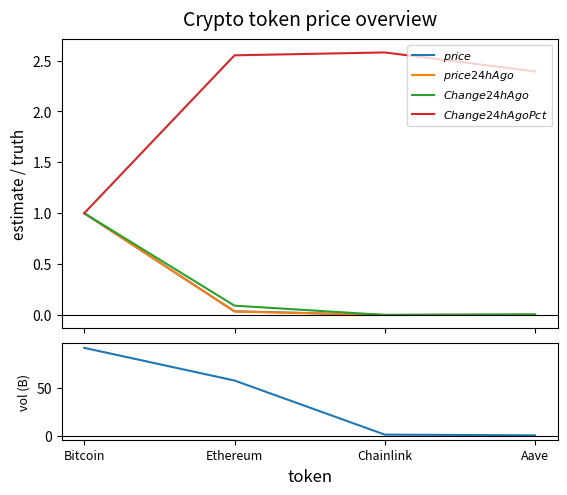

How many interior local valleys does the $Change24hAgo$ series have?

1